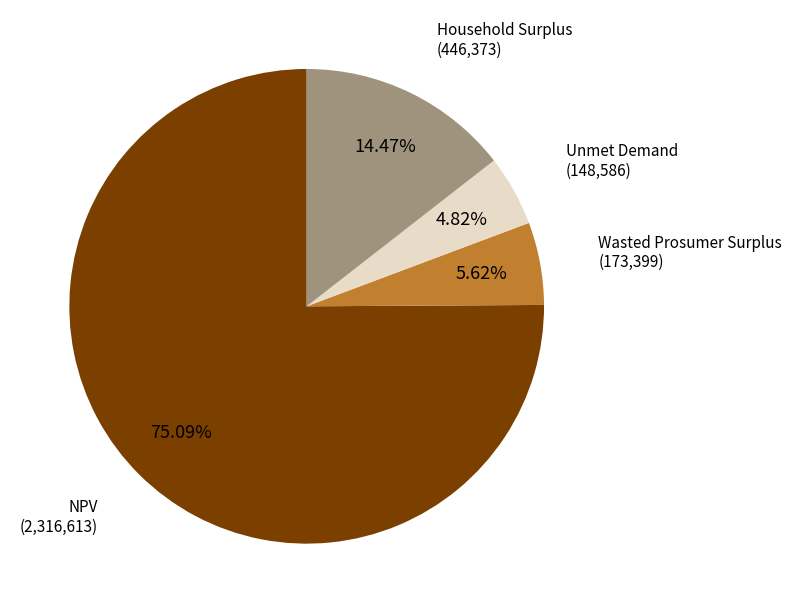

Does any single category account for the majority?

Yes